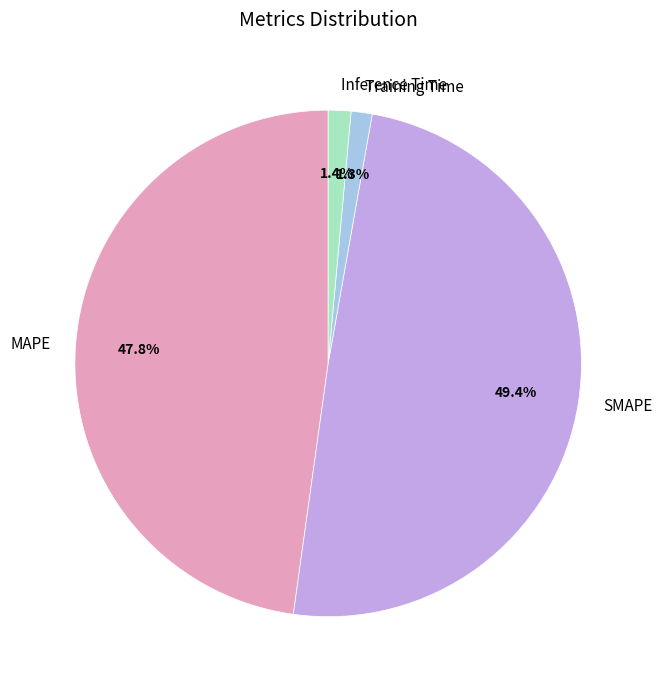

How many segments does this pie chart have?

4